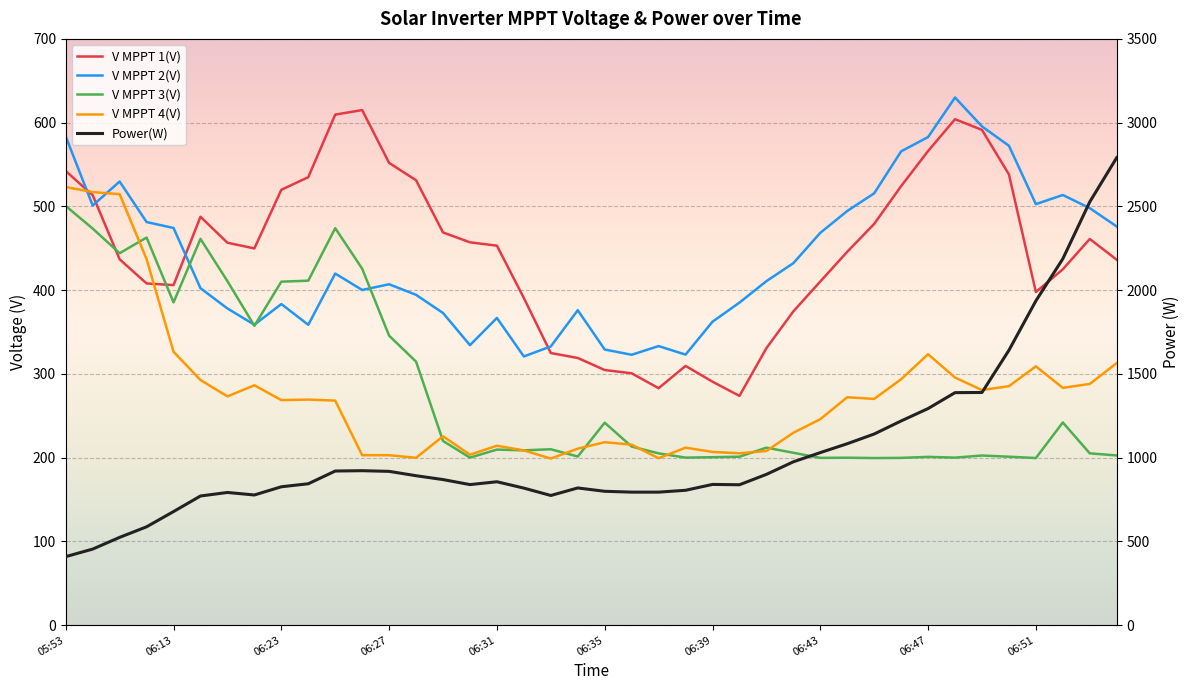

What is the spread (max minus min) of values at 06:36?

580.8